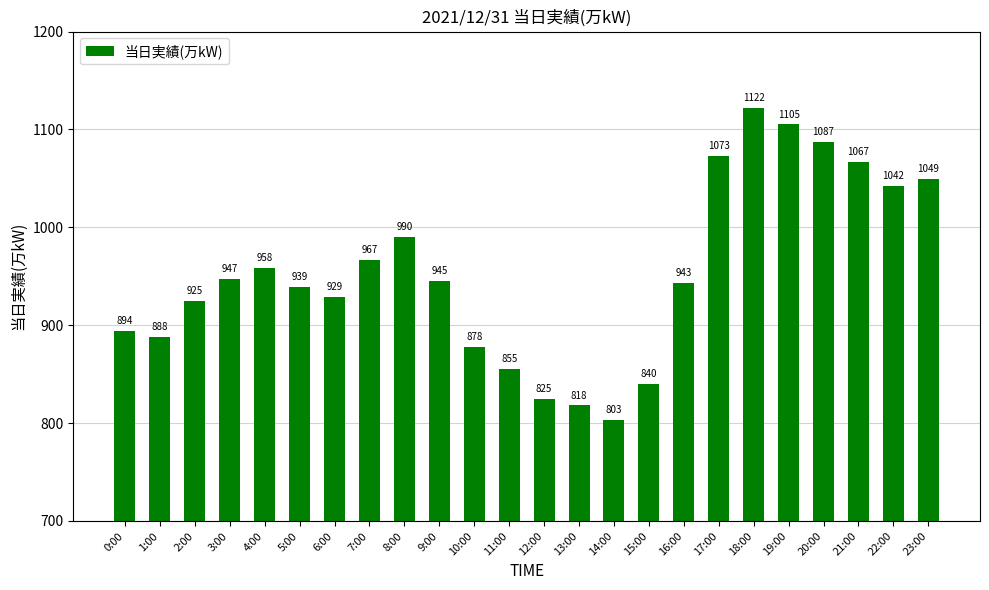

Does the chart contain stacked bars?

No